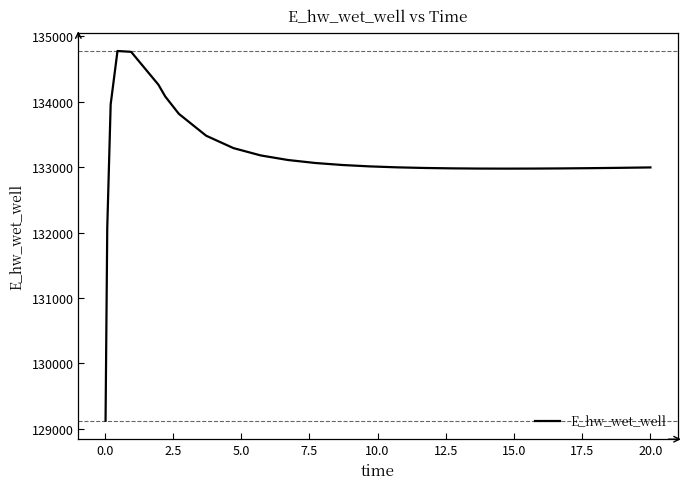

What is the greatest value displayed?

134774.1